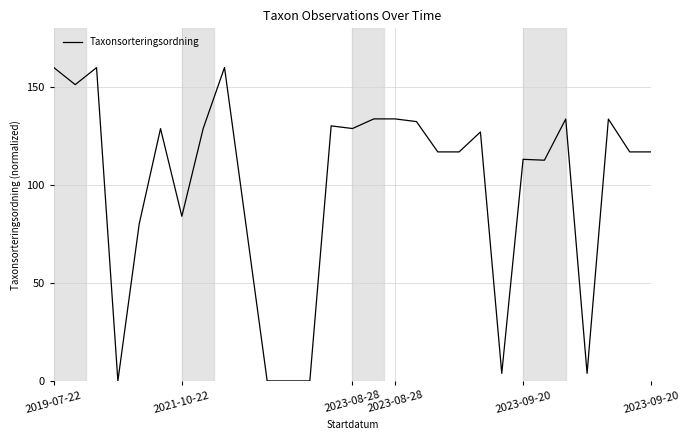

What is the greatest value displayed?

160.0